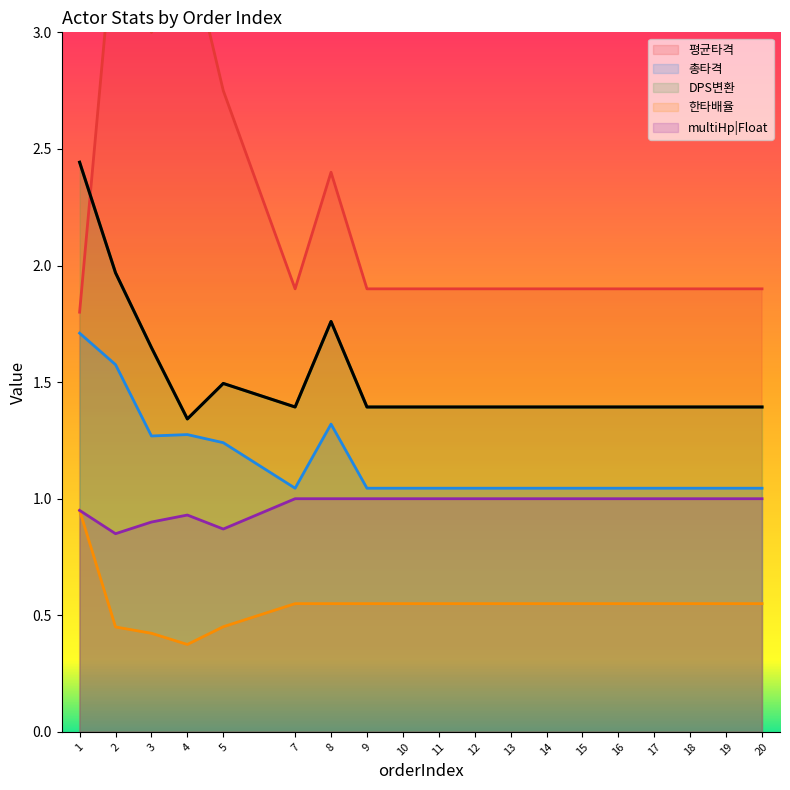

Read the multiHp|Float value at 17.

1.0